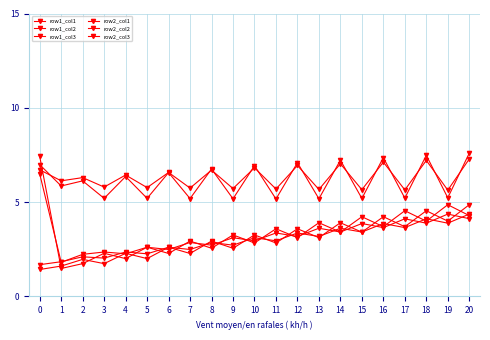

The row1_col2 series shows 6.6 at 6. True or false?

True